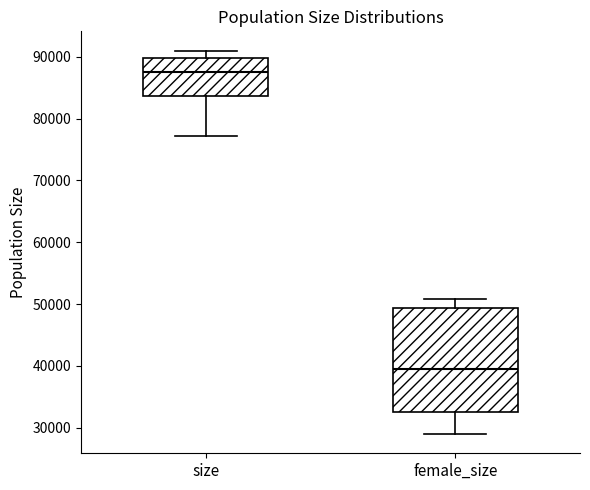

Reading left to right, transcribe this box plot: for each box, give where its median line is, the range the box spans, and where its two whiskers end, as read against the y-axis. The values are not printed on the chart, so give them approximately, as read against the axis.

size: median 88000, box 84000 to 90000, whiskers 77000 to 91000
female_size: median 40000, box 33000 to 49000, whiskers 29000 to 51000